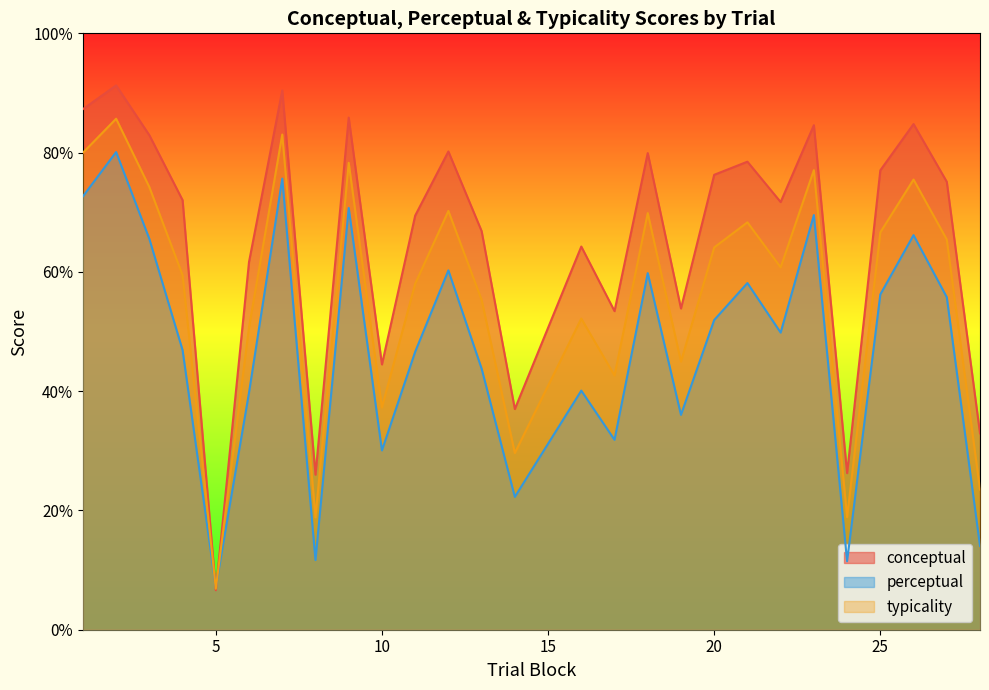

Does the chart display data point markers on the line(s)?

No